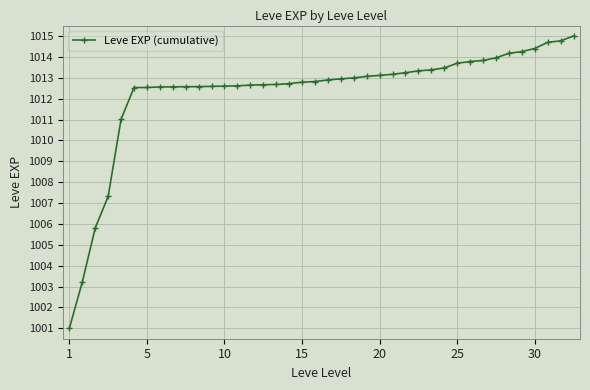

What is the average value?

1012.3